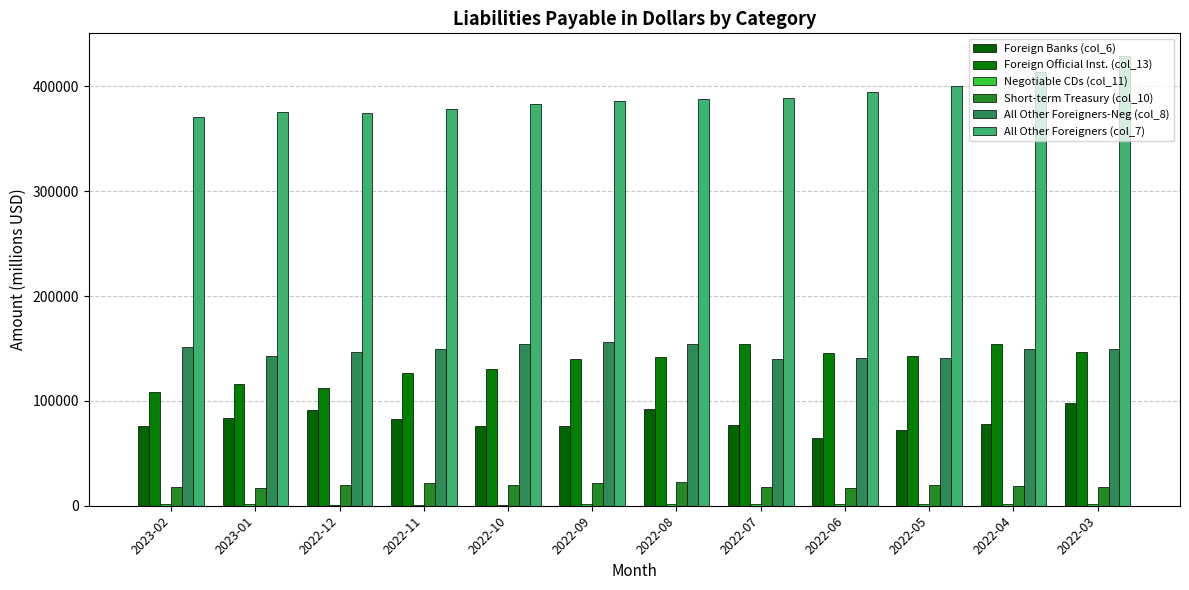

Are the bars horizontal?

No